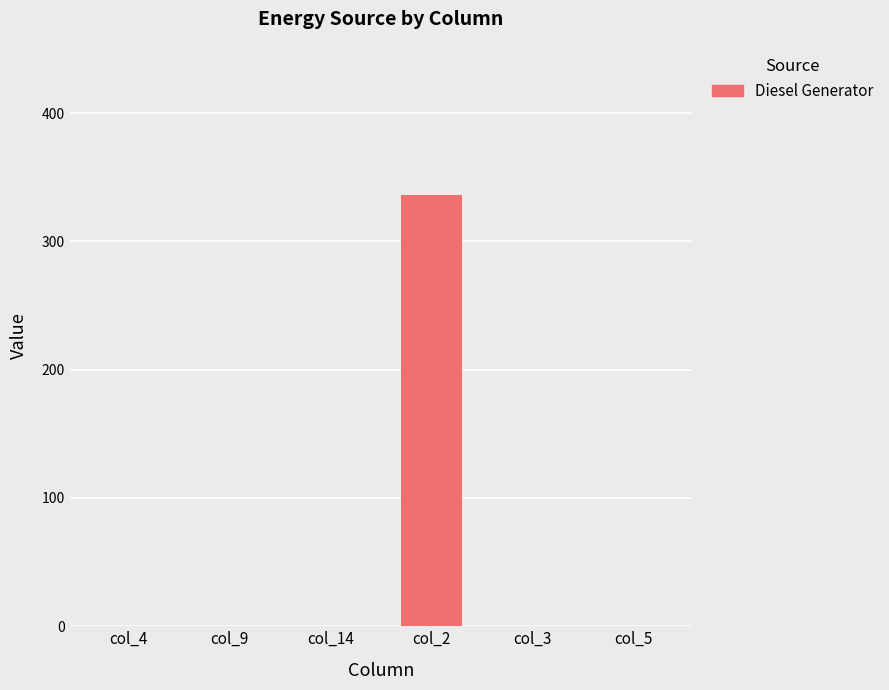

Reading left to right, extract all data points from this chart.

0	0	0	336	0	0